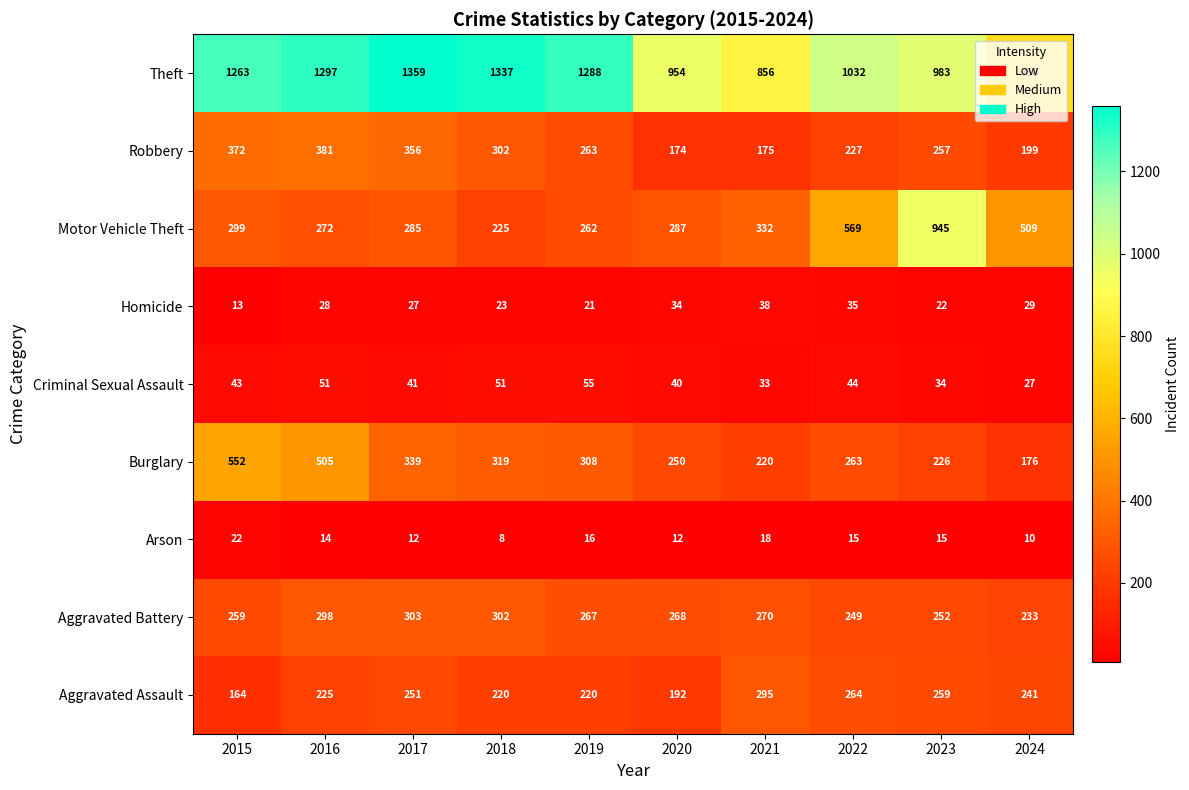

Which category has the lowest value in the Homicide series?

2015